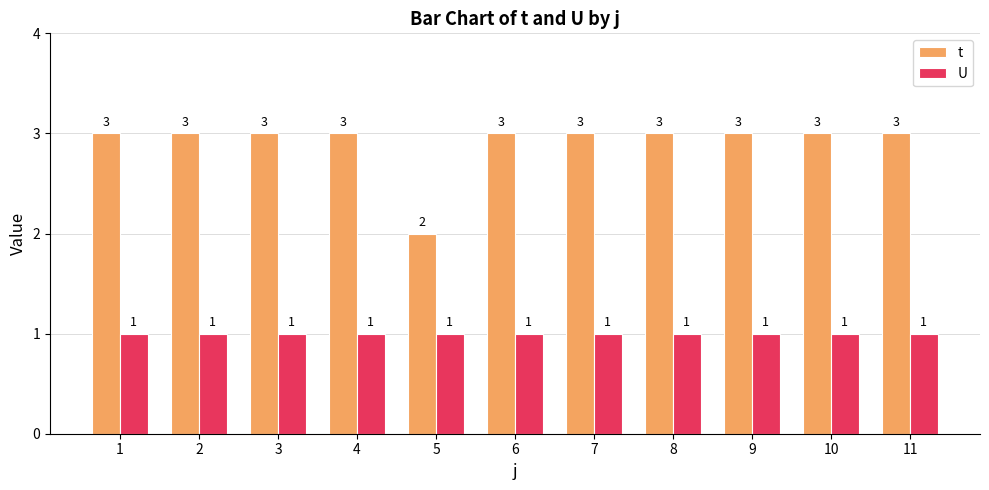

The value of U at 3 is 1. True or false?

True